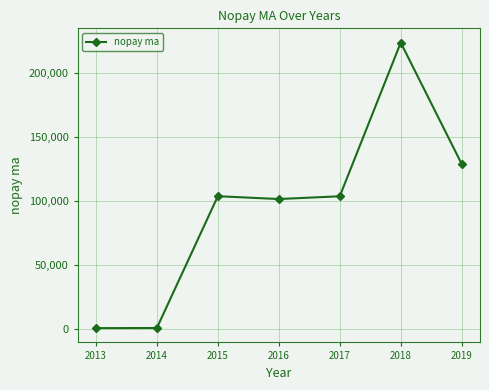

Approximately how many times larger is the value at 2016 compared to 2018?

0.5